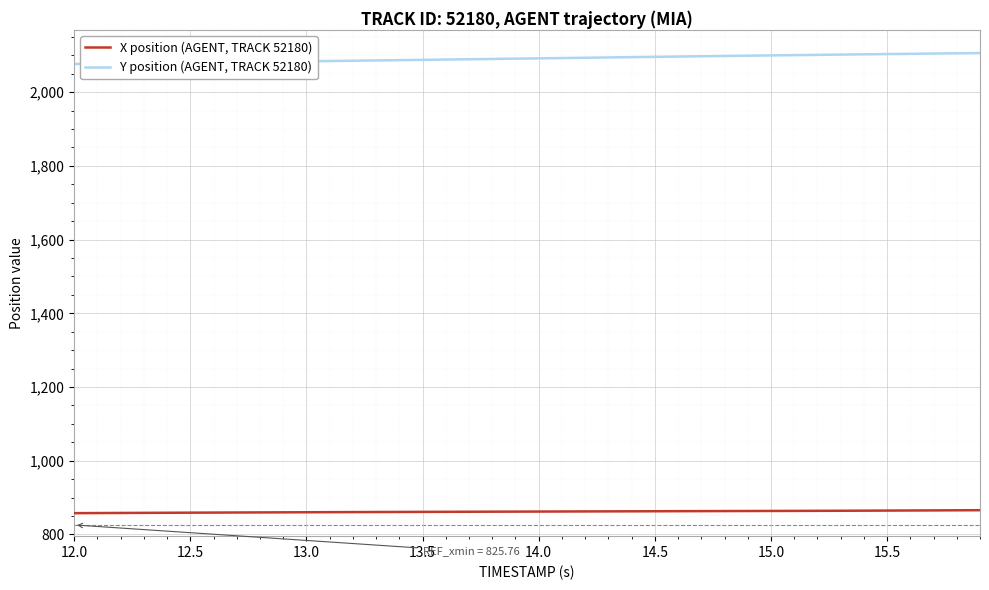

What is the average value of the Y position (AGENT, TRACK 52180) series?

2091.4